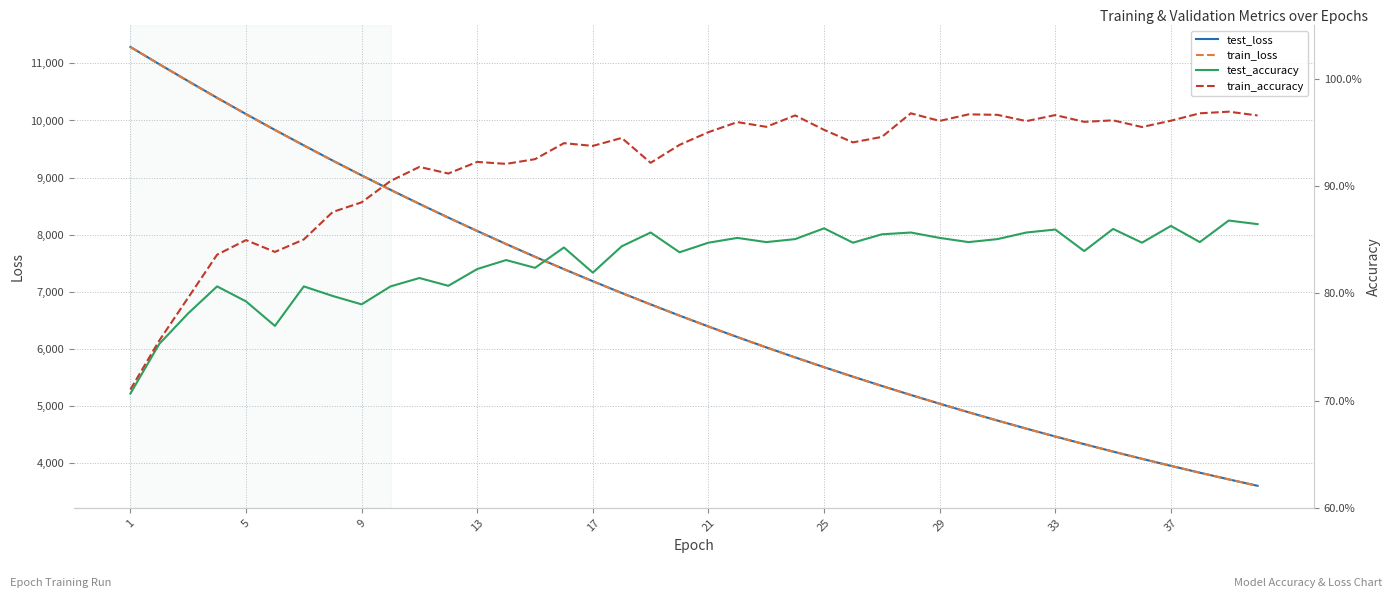

What are all the series names shown in the legend?

test_loss, train_loss, test_accuracy, train_accuracy